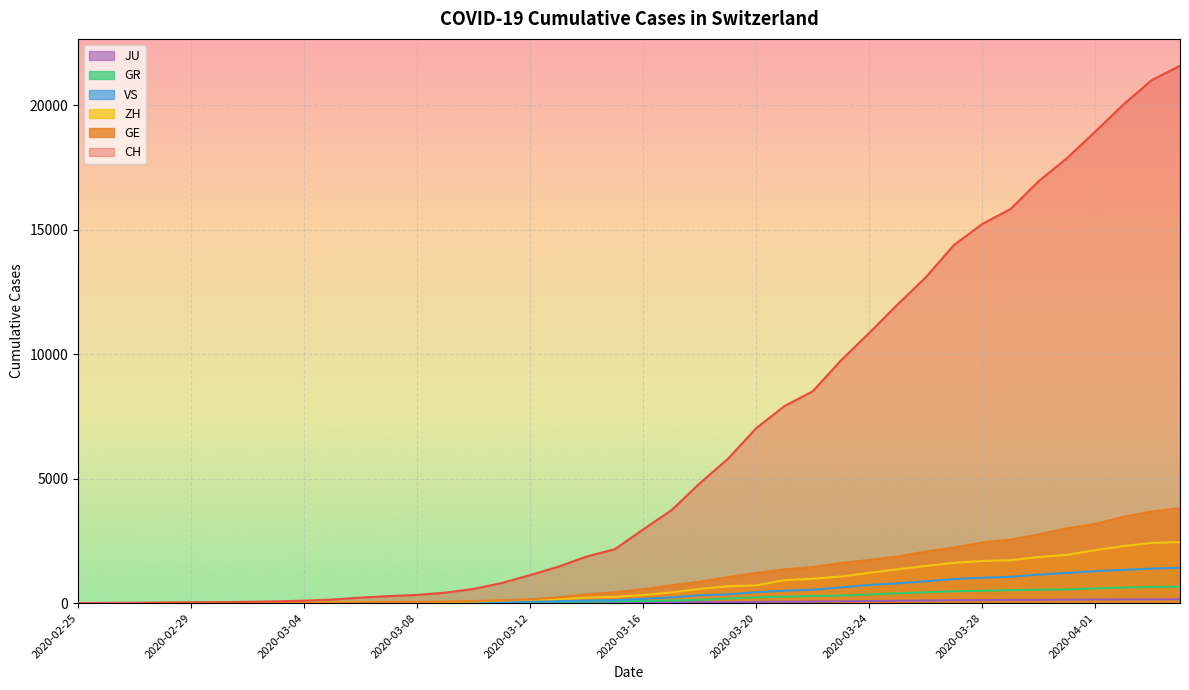

Count the number of categories in the chart.

40